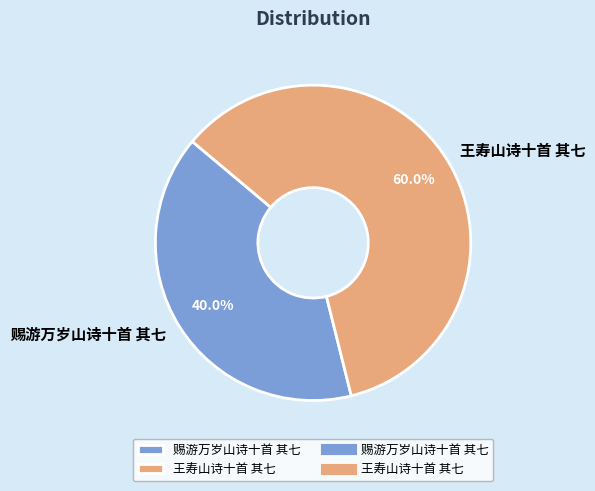

Which category has the biggest portion of the pie?

王寿山诗十首 其七